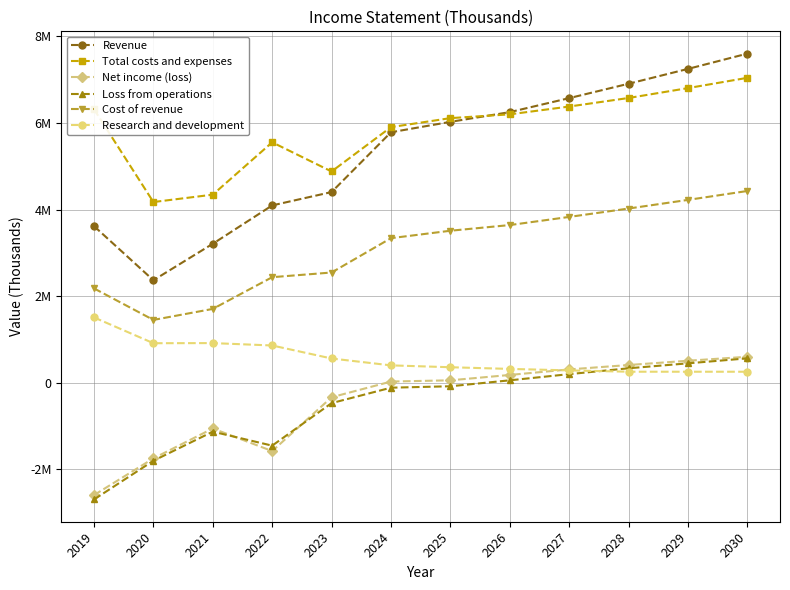

What are all the series names shown in the legend?

Revenue, Total costs and expenses, Net income (loss), Loss from operations, Cost of revenue, Research and development